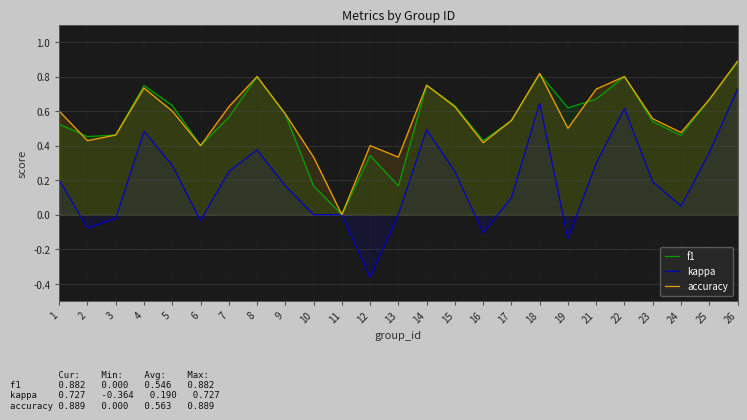

What is the difference between the f1 values at 21 and 8?

0.1